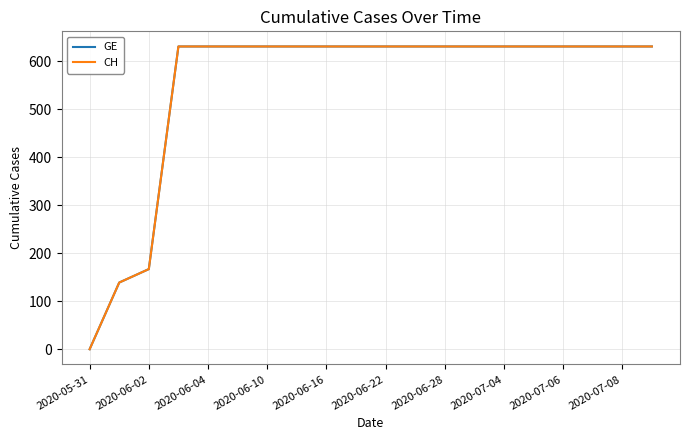

What is the label of the 8th point from the left?

2020-07-04